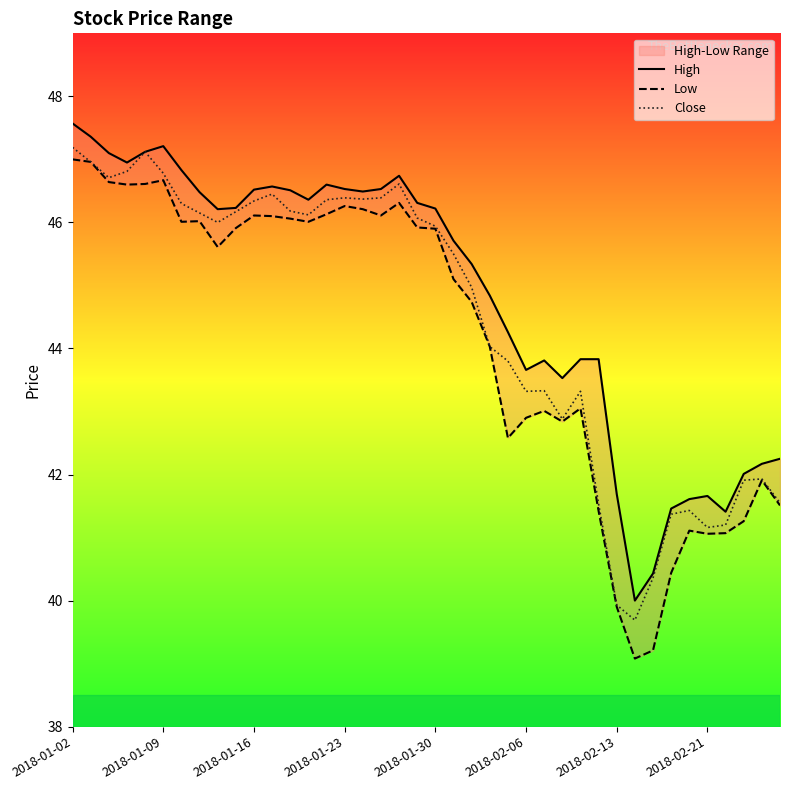

At 14, list the series in order from smallest to largest.

Low, Close, High